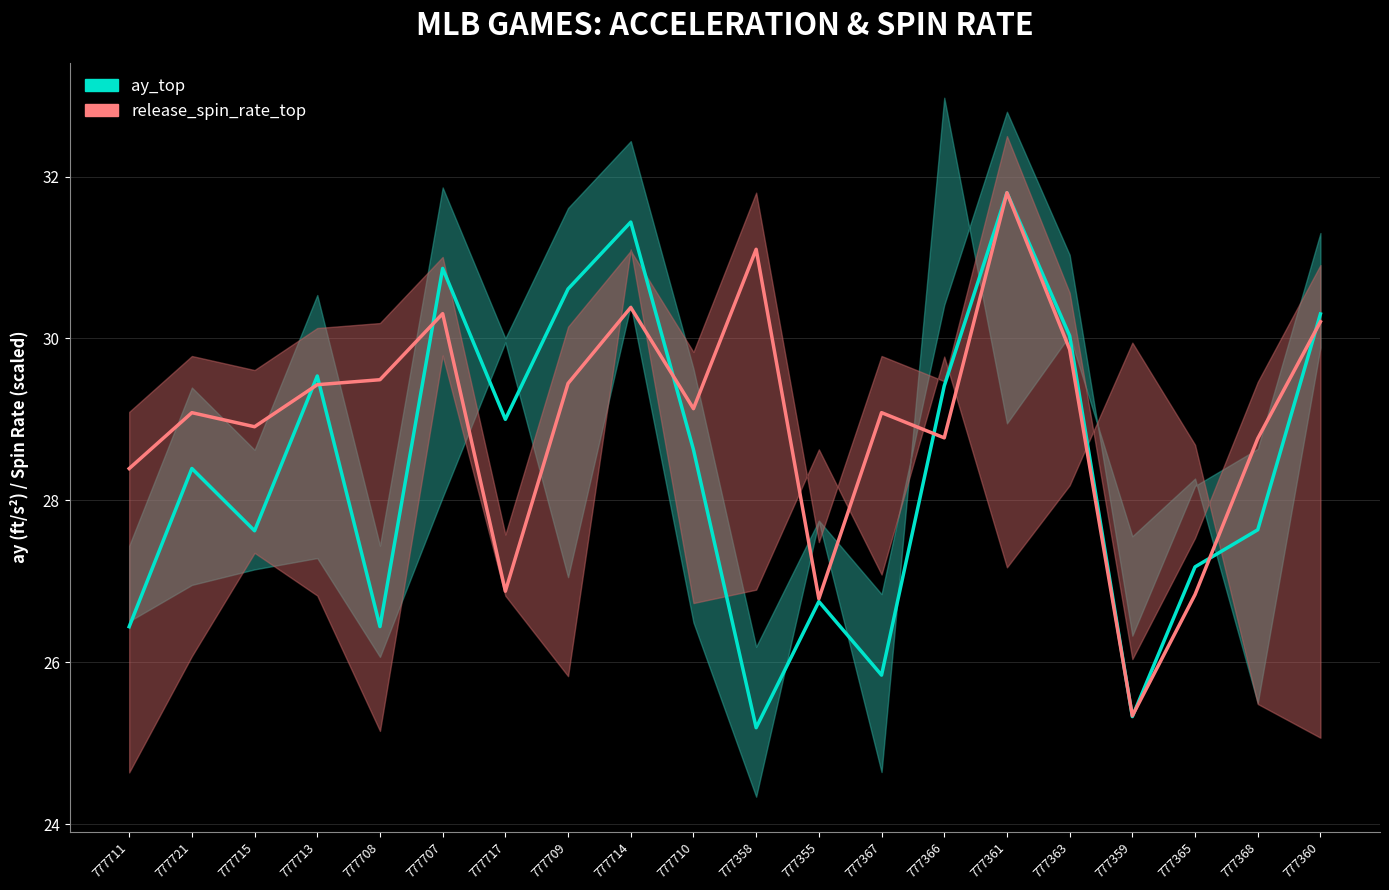

Where do ay_top (acceleration top) and release_spin_rate_top (scaled) first cross each other?

777715 and 777713